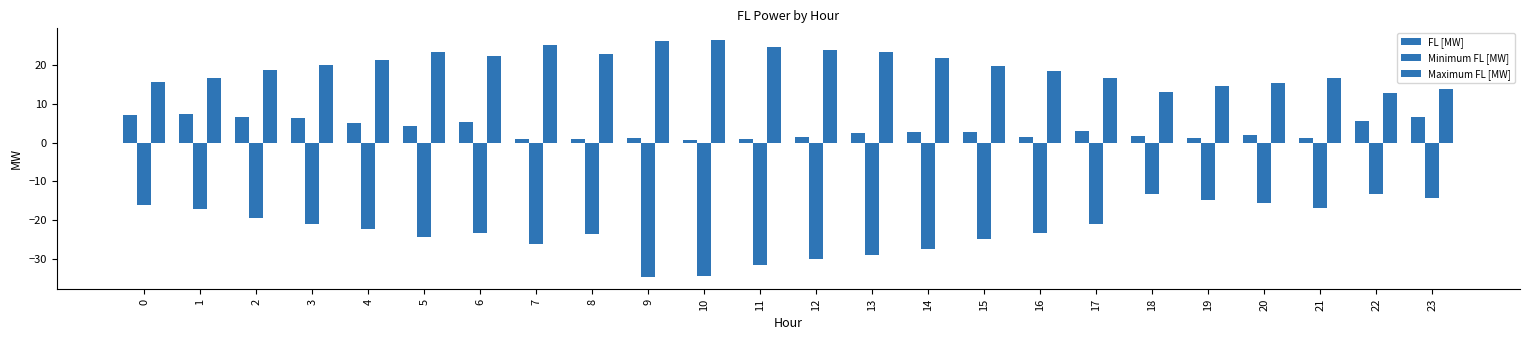

How many categories are shown in the chart?

24